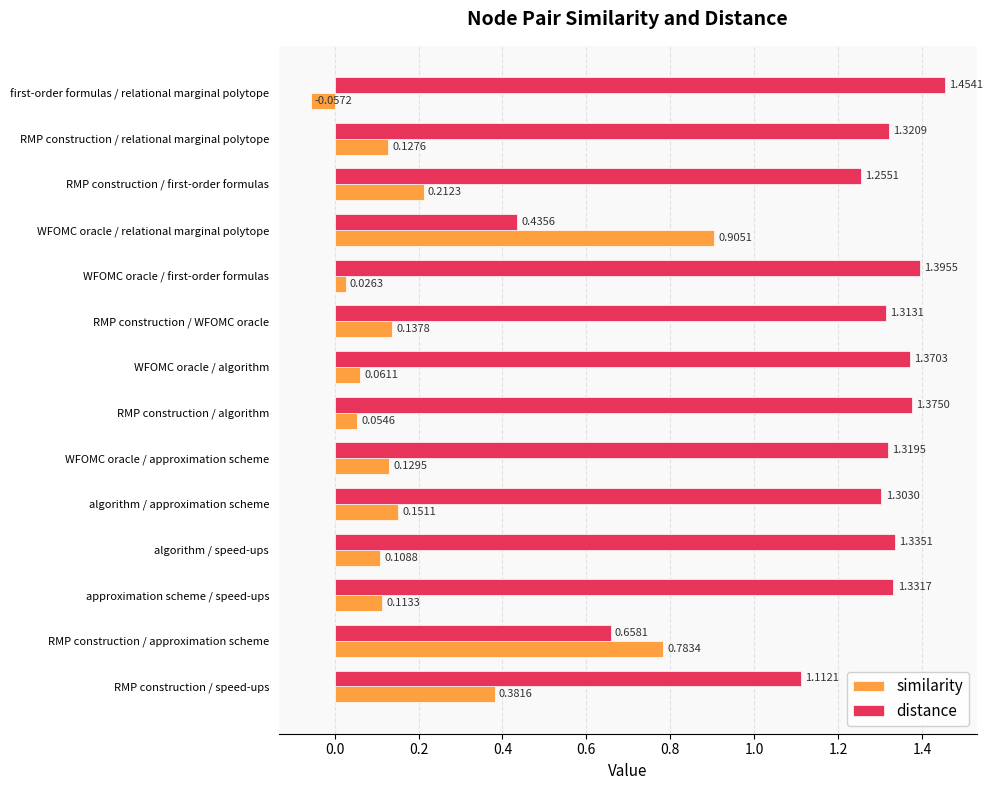

What is the sum of the similarity values at first-order formulas / relational marginal polytope and RMP construction / speed-ups?

0.3